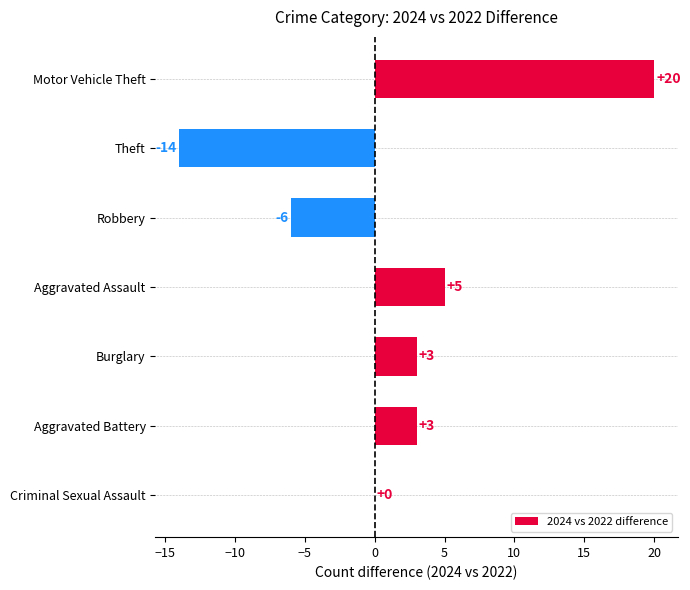

Which has a higher value, Burglary or Theft?

Burglary